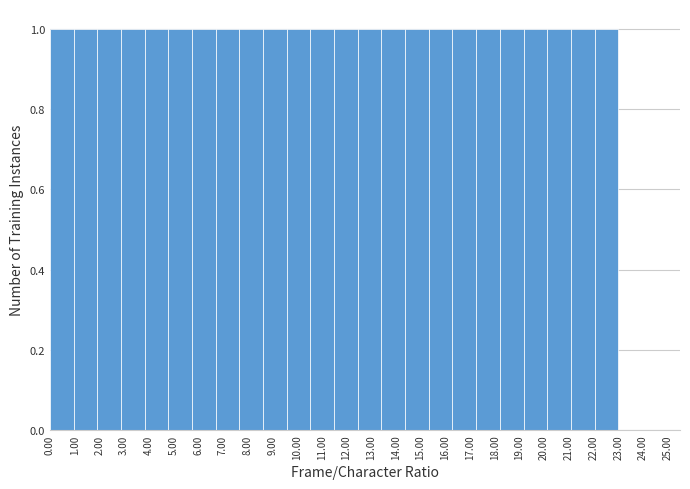

Reading left to right, transcribe this chart: for each bar, give the range it covers on the x-axis and its height. Neither the bar edges nor the heights are printed on the chart, so give them approximately, as read against the axes.

0.0 to 1.0: 1
1.0 to 1.9: 1
1.9 to 2.9: 1
2.9 to 3.8: 1
3.8 to 4.8: 1
4.8 to 5.8: 1
5.8 to 6.7: 1
6.7 to 7.7: 1
7.7 to 8.6: 1
8.6 to 9.6: 1
9.6 to 10.5: 1
10.5 to 11.5: 1
11.5 to 12.5: 1
12.5 to 13.4: 1
13.4 to 14.4: 1
14.4 to 15.3: 1
15.3 to 16.3: 1
16.3 to 17.3: 1
17.3 to 18.2: 1
18.2 to 19.2: 1
19.2 to 20.1: 1
20.1 to 21.1: 1
21.1 to 22.0: 1
22.0 to 23.0: 1